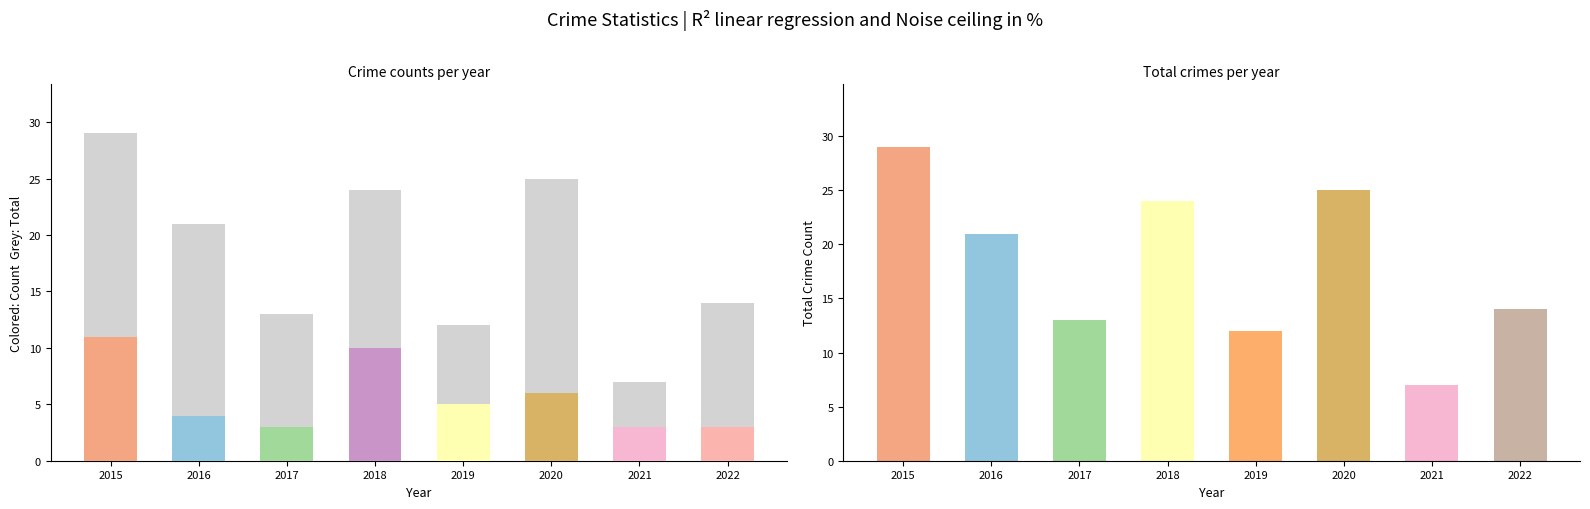

The chart shows a value of 33 at 2018. True or false?

False